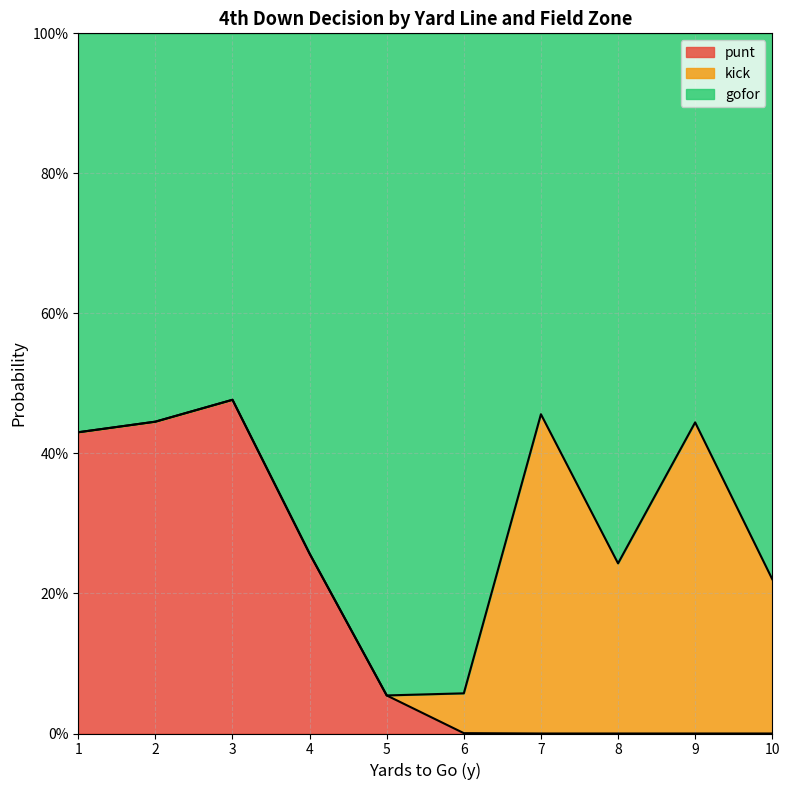

What are all the series names shown in the legend?

punt, kick, gofor